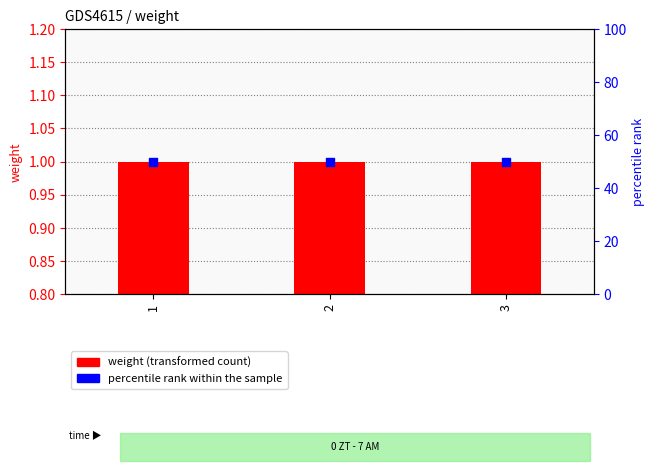

Which series reaches the maximum Y coordinate?

percentile rank within the sample